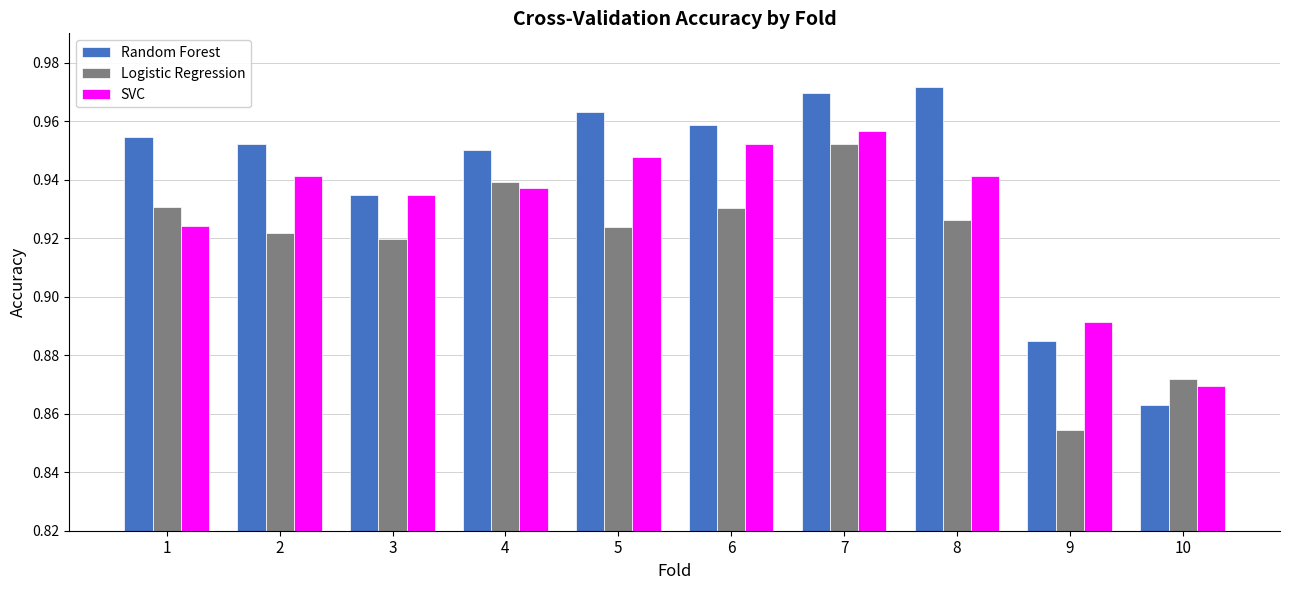

What is the sum of the SVC values at 3 and 6?

1.9